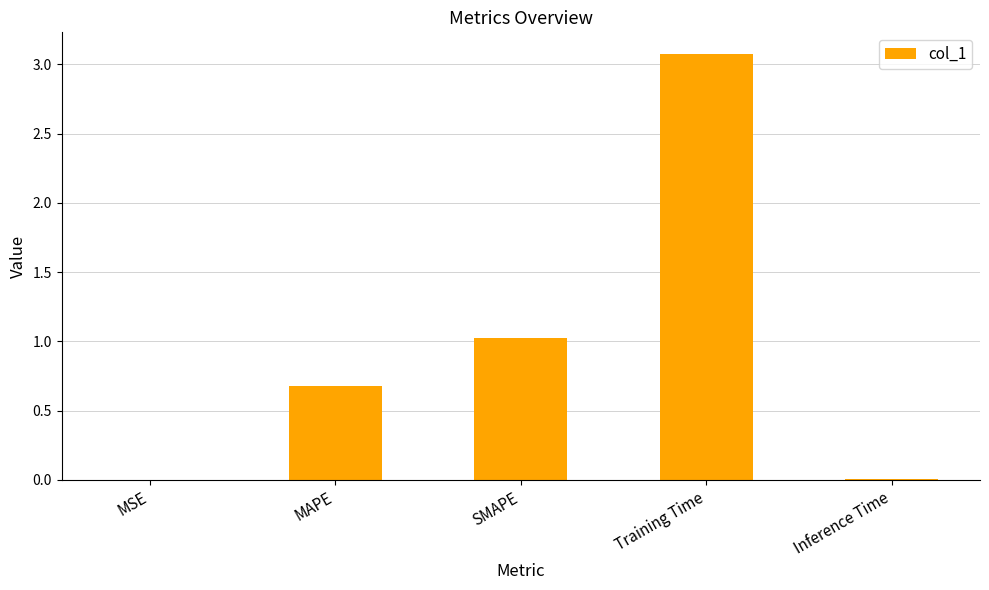

What is the maximum value shown in the chart?

3.1